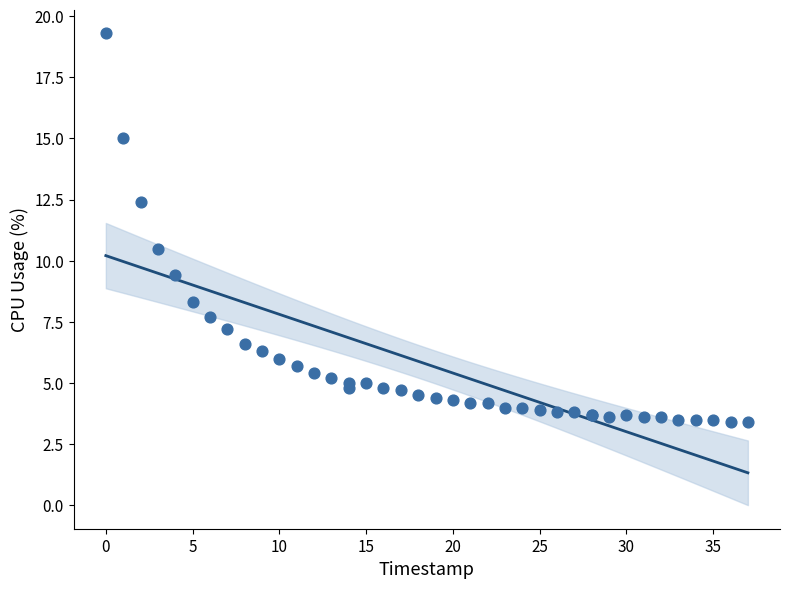

What Y value in the scatter plot is closest to 11?

10.5